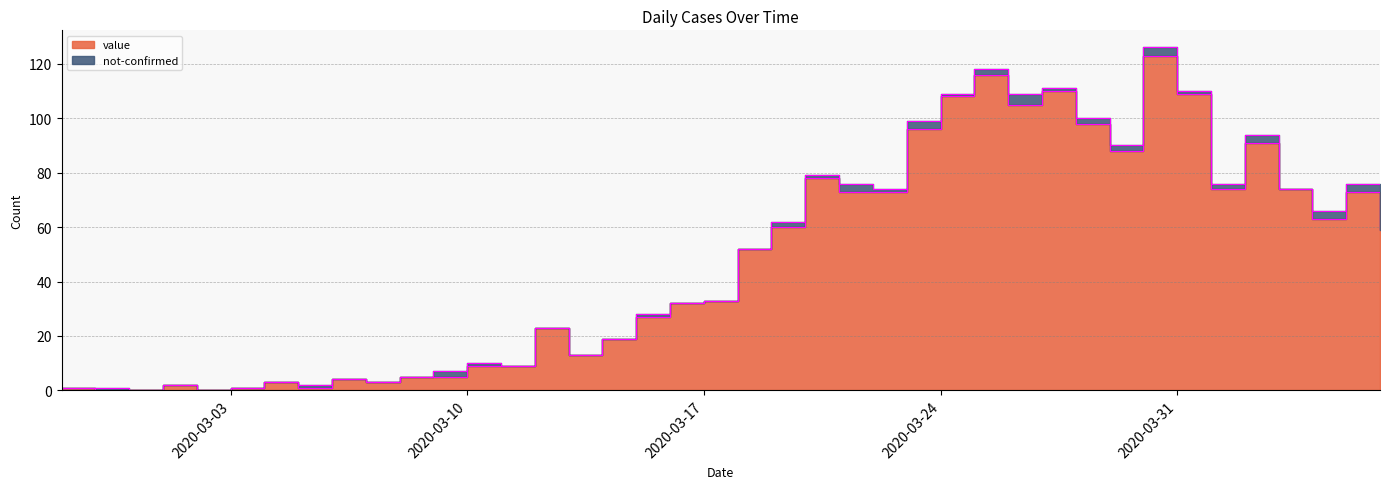

What is the change in value from 2020-02-28 to 2020-03-14?

+19